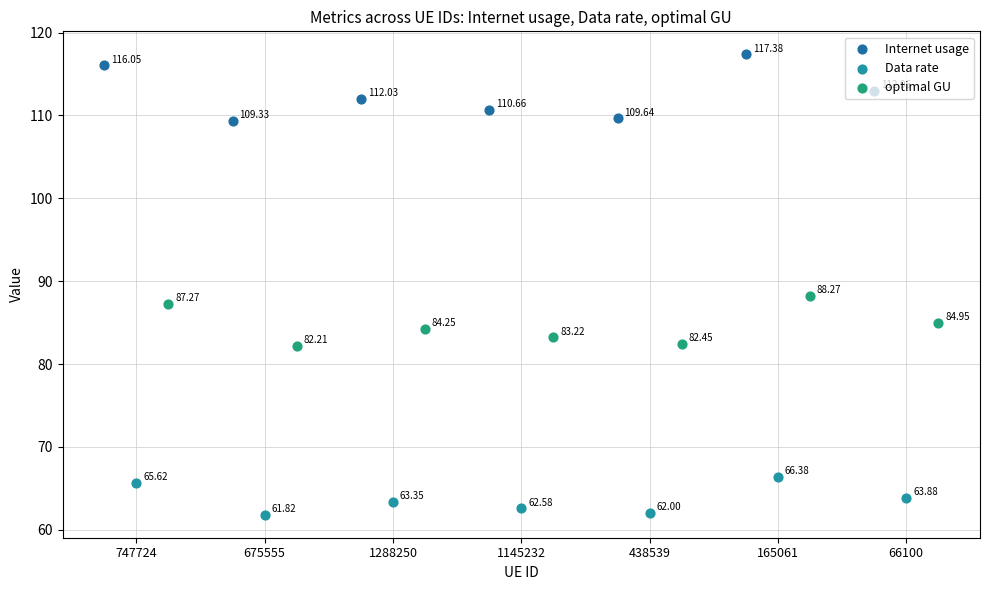

Which series contains the highest Y value?

Internet usage